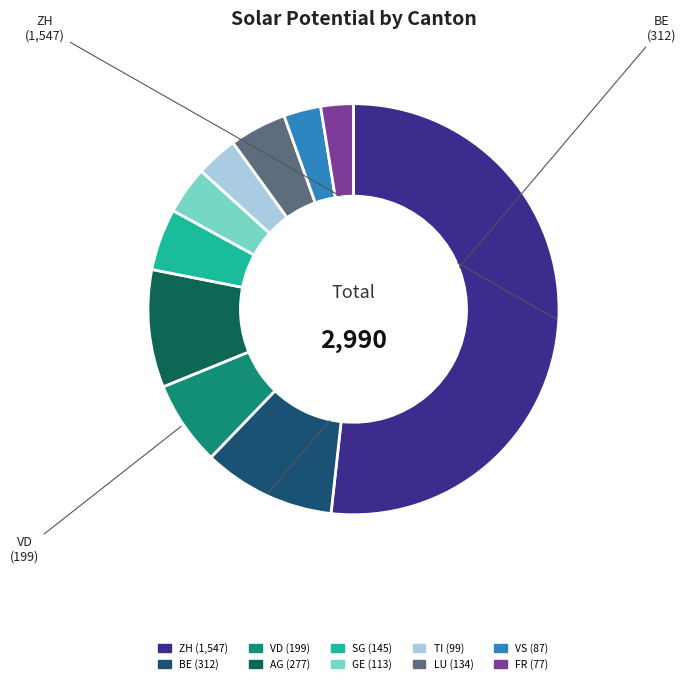

Does any single category account for the majority?

Yes